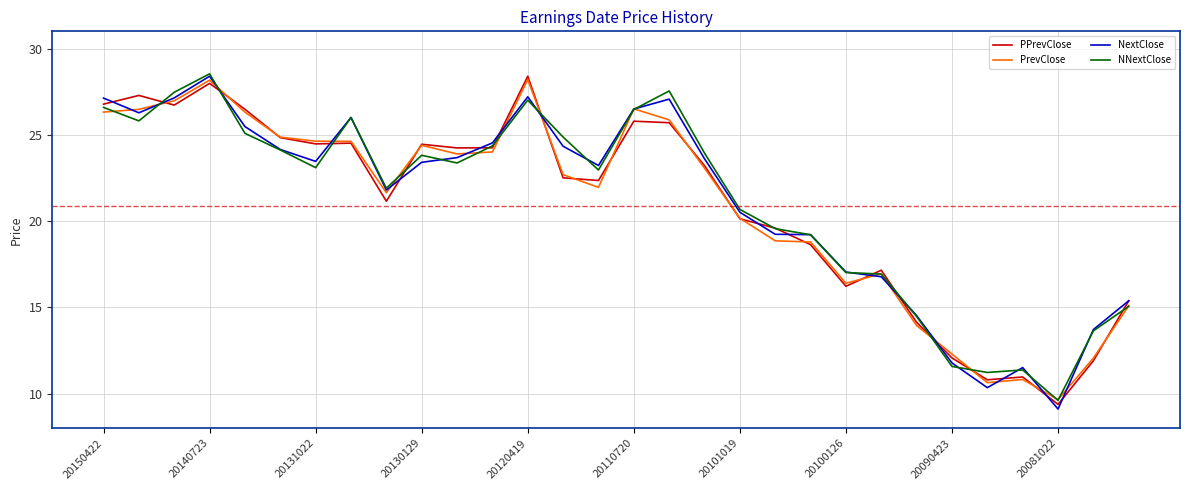

What is the average value of the PrevClose series?

20.9